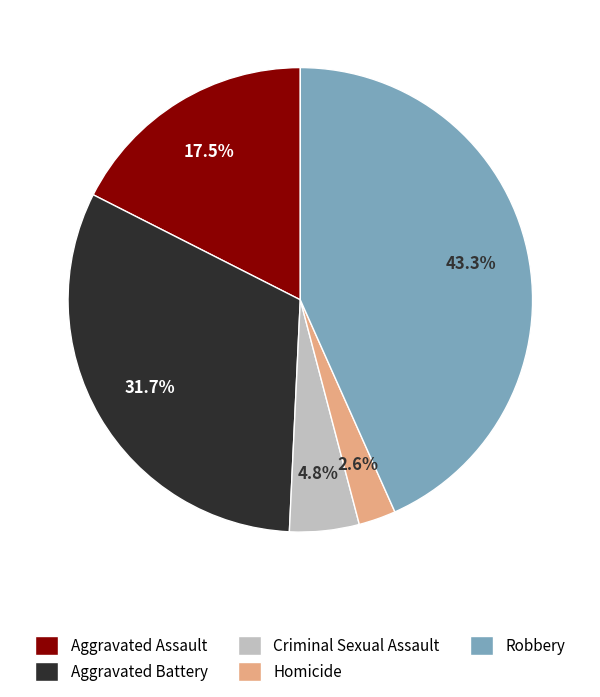

Rank the categories by value from lowest to highest.

Homicide, Criminal Sexual Assault, Aggravated Assault, Aggravated Battery, Robbery